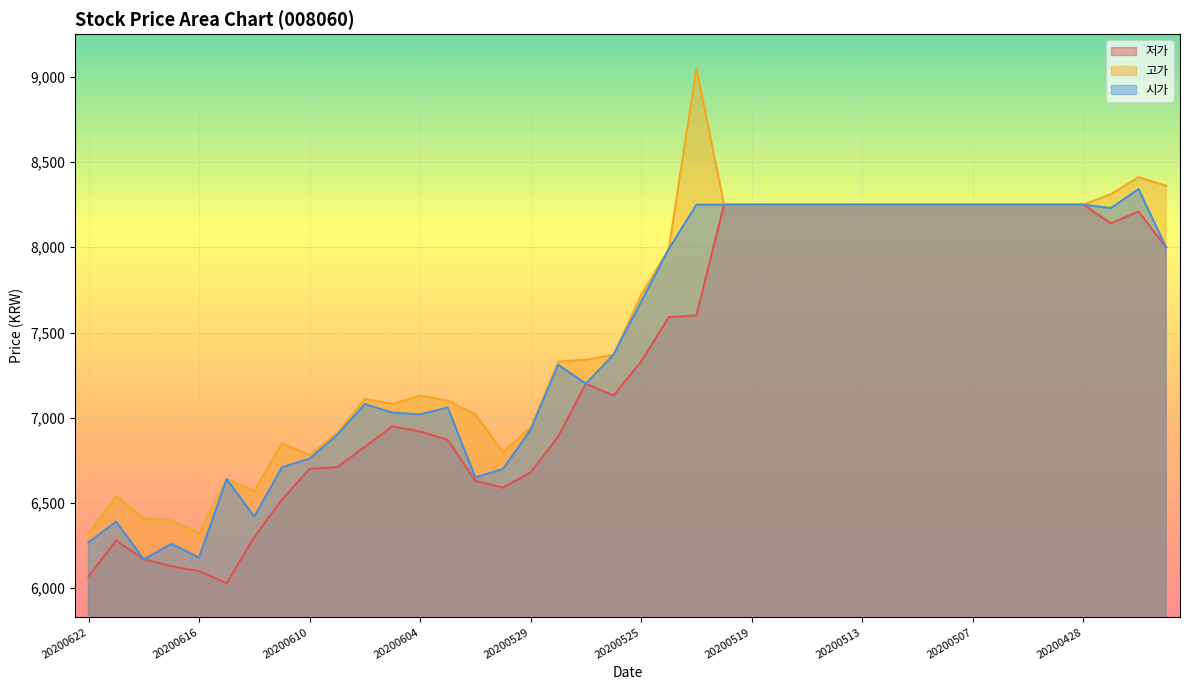

At which category does the chart reach its peak across all series?

20200521